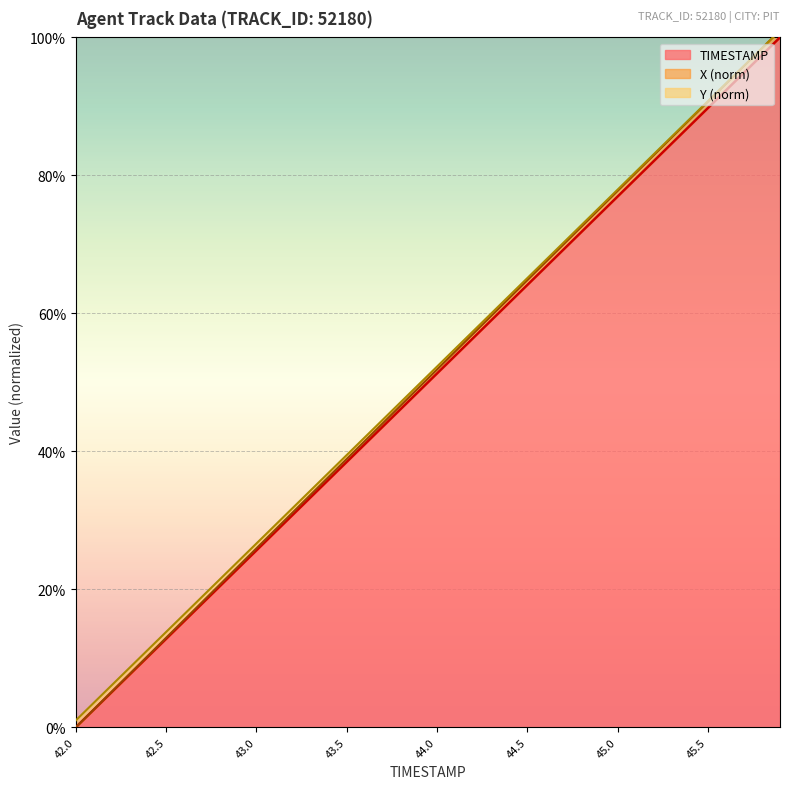

List the series in order of their overall mean, lowest first.

TIMESTAMP, X, Y